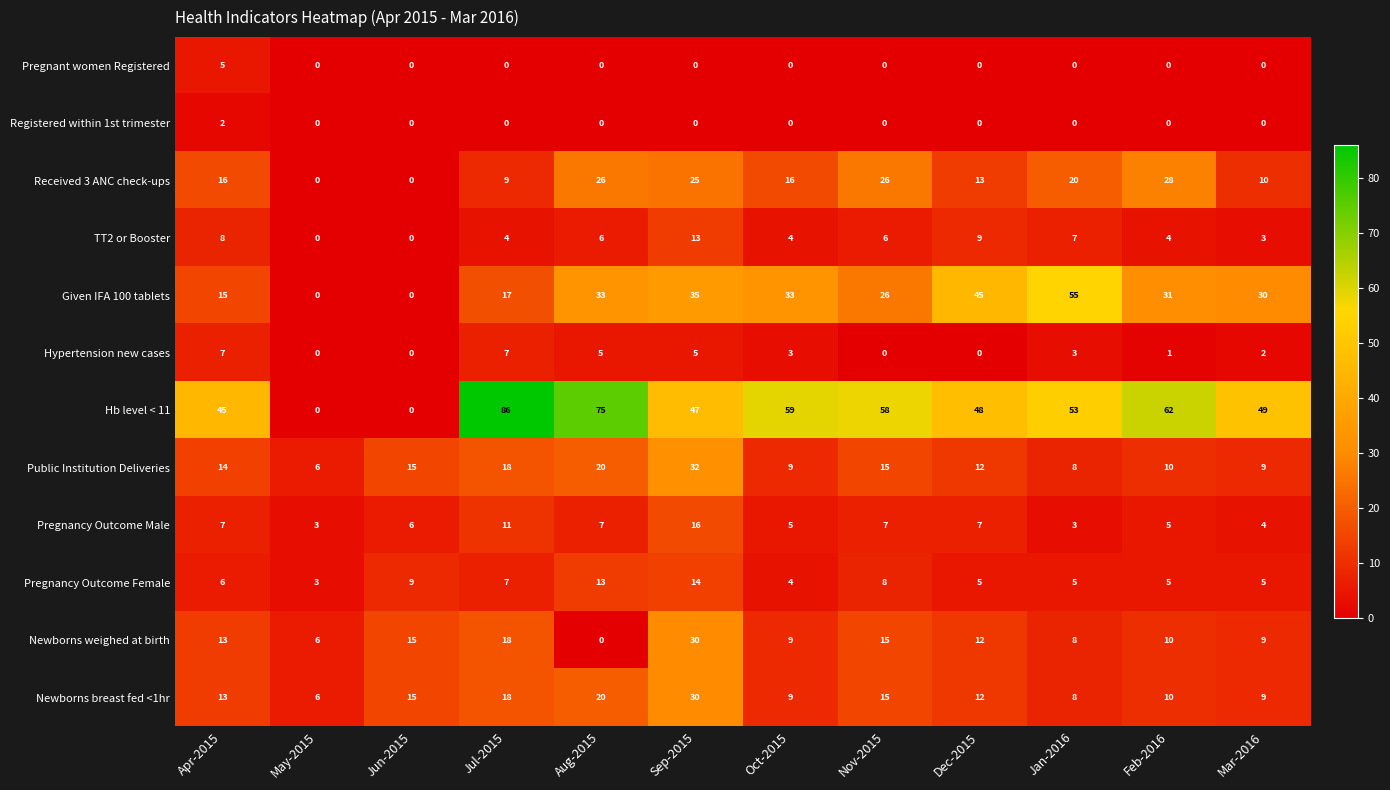

At which category is the sum across all series the highest?

Sep-2015